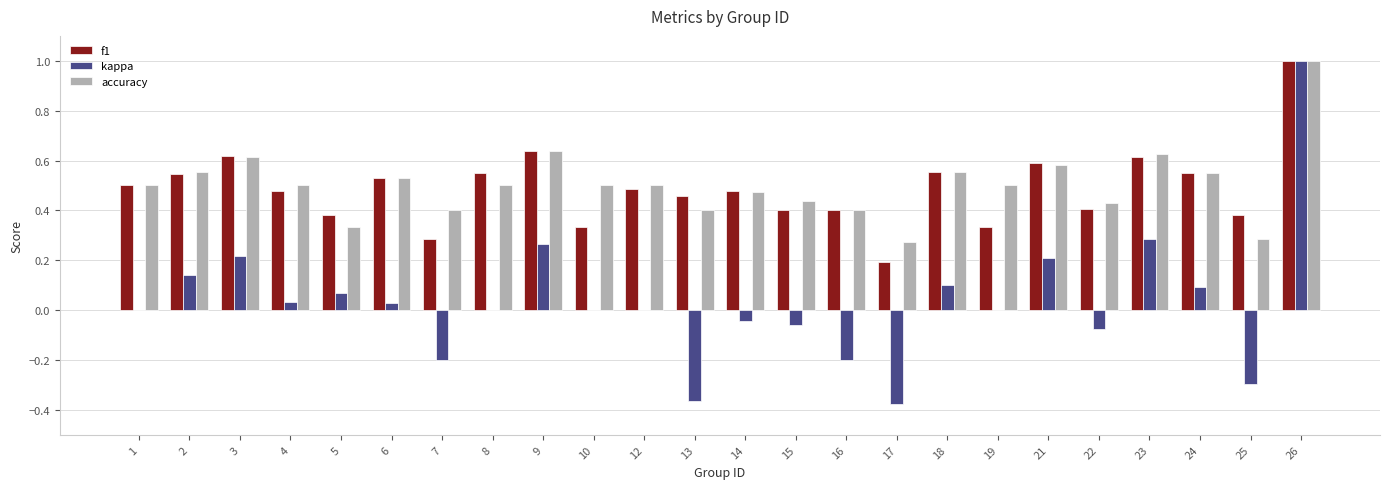

The value of f1 at 17 is 0.2. True or false?

True